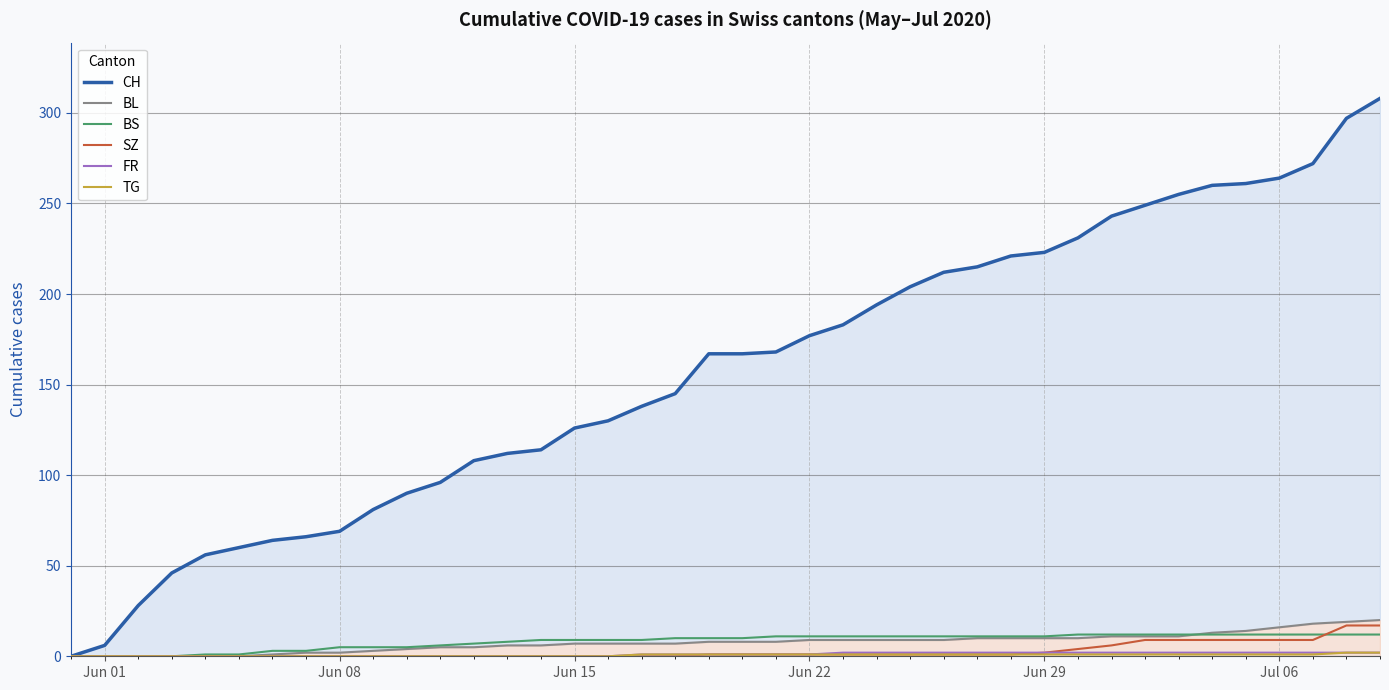

Is the value of BS at Jul 06 greater than the value of SZ at Jun 08?

Yes